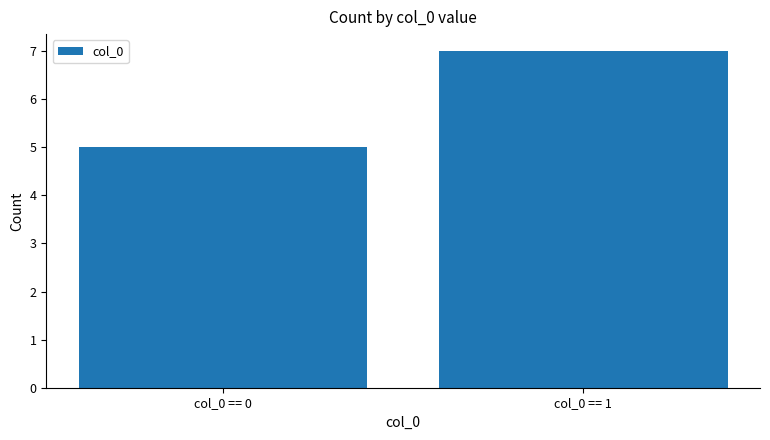

At which category does the chart reach its minimum across all series?

col_0 == 0